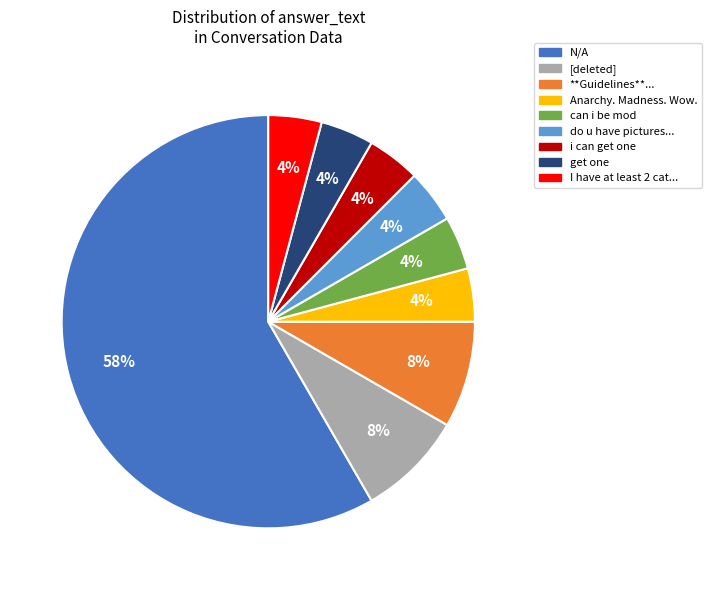

To the nearest percent, what percentage of the pie is can i be mod?

4%